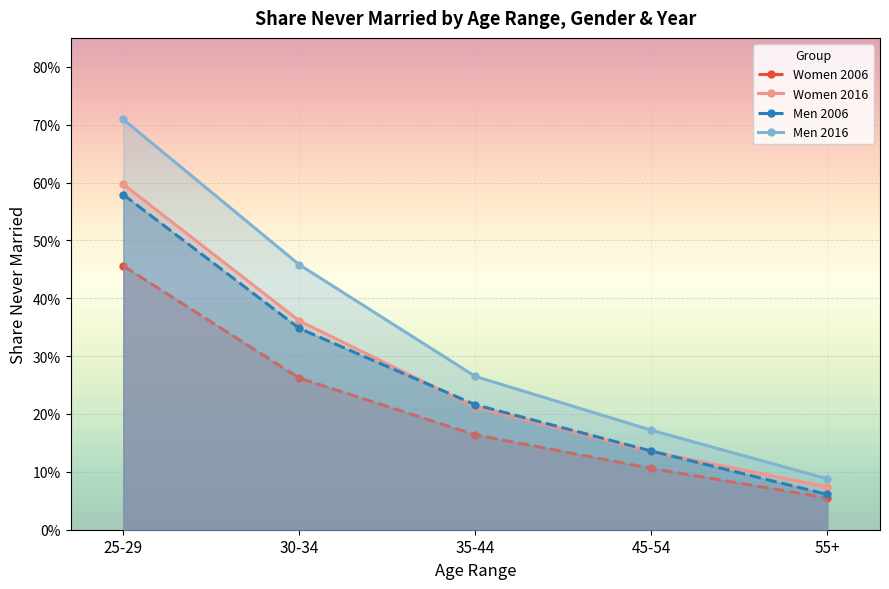

True or false: Men 2006 has a value of 0.2 at 30-34.

False